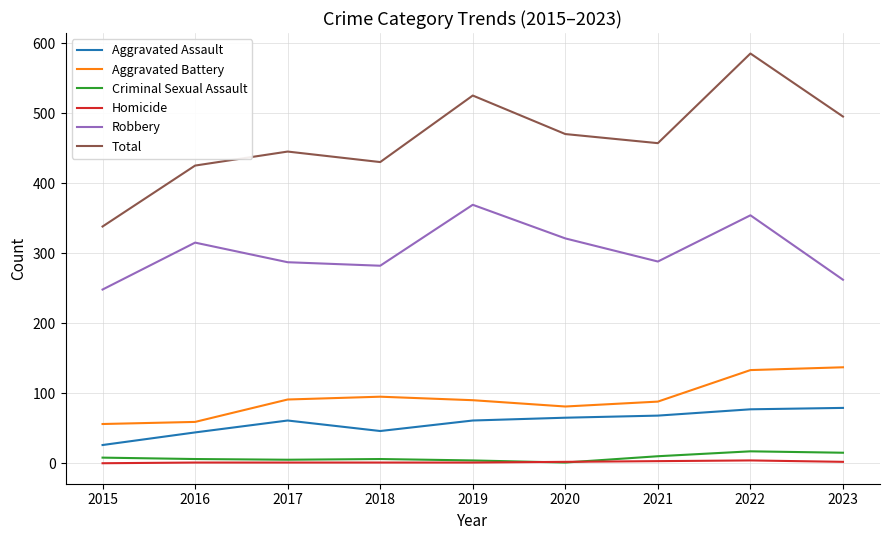

What is the difference between the maximum and minimum values in the Aggravated Battery series?

81